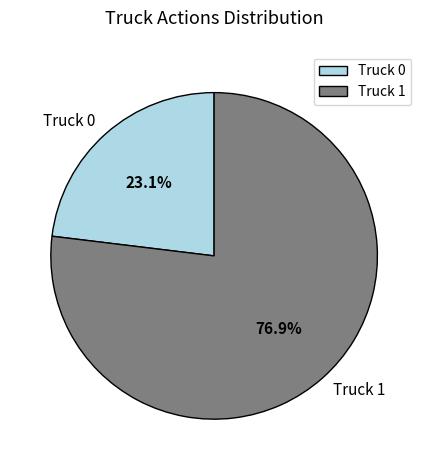

The Truck 0 slice represents 9% of the pie. True or false?

False